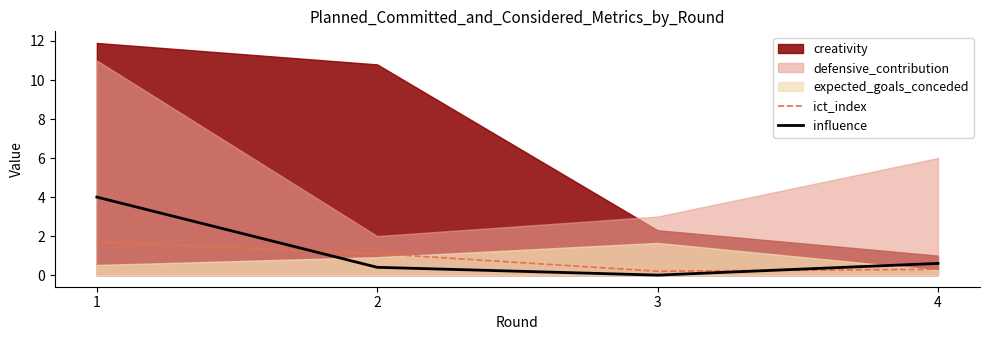

Between 3 and 4, which is larger?

4